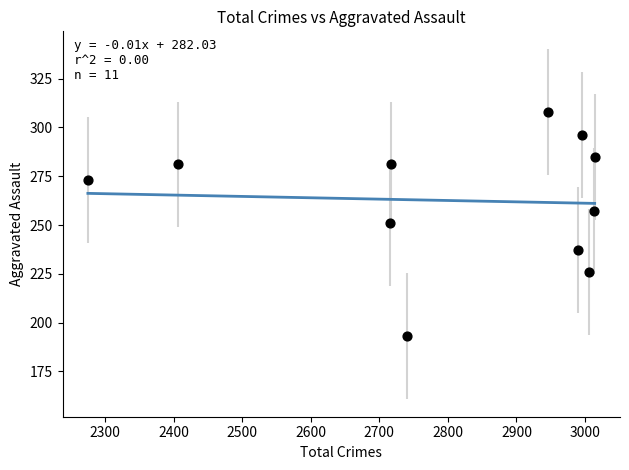

What is the range of X values (max minus min)?

739